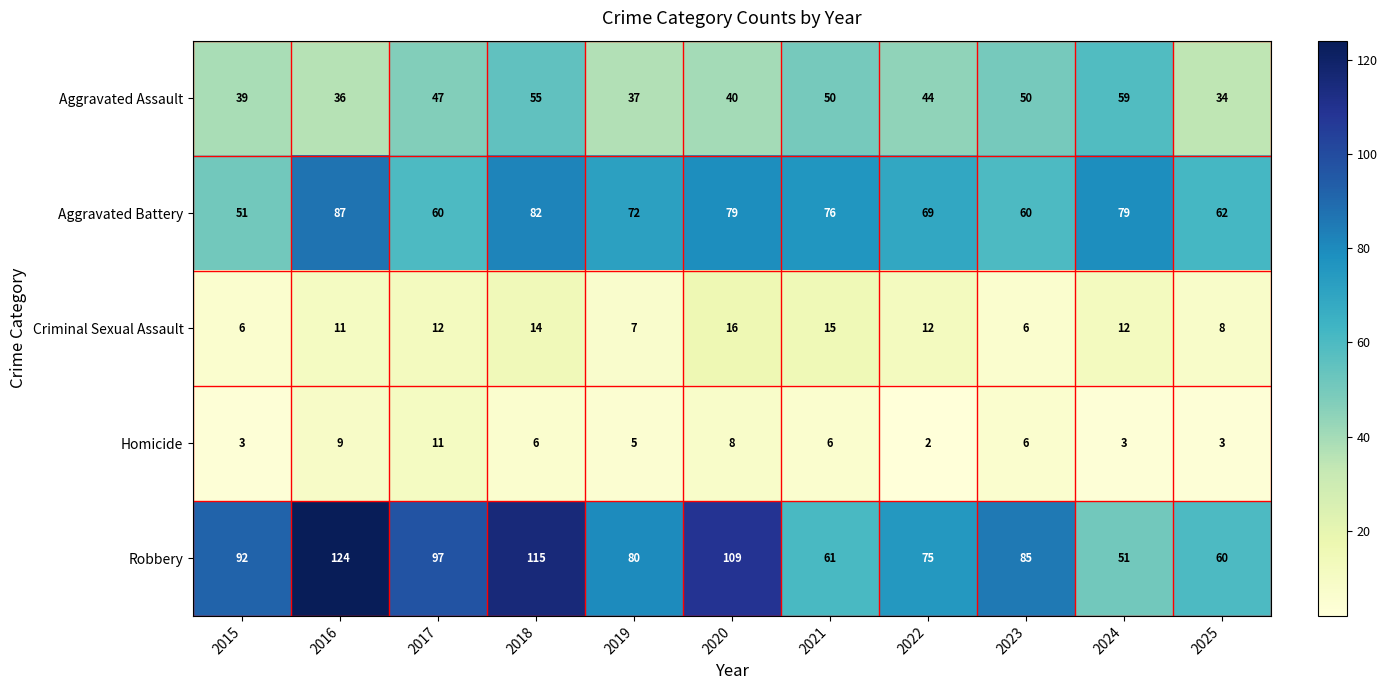

Rank the series at 2021 from lowest to highest value.

Homicide, Criminal Sexual Assault, Aggravated Assault, Robbery, Aggravated Battery